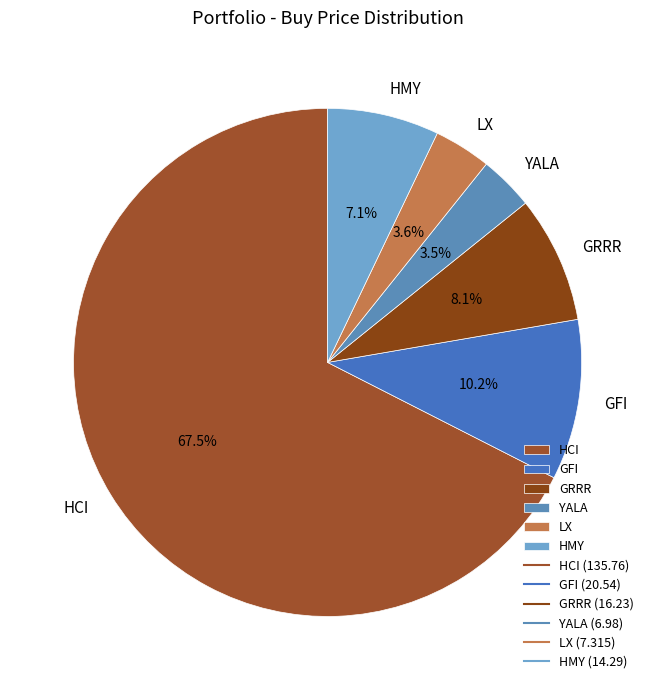

To the nearest percent, what is the difference between the largest and smallest slice percentages?

64%